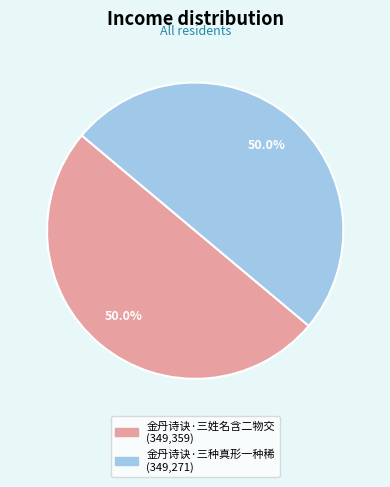

Approximately how many times larger is the value at 金丹诗诀·三姓名含二物交 compared to 金丹诗诀·三种真形一种稀?

1.0